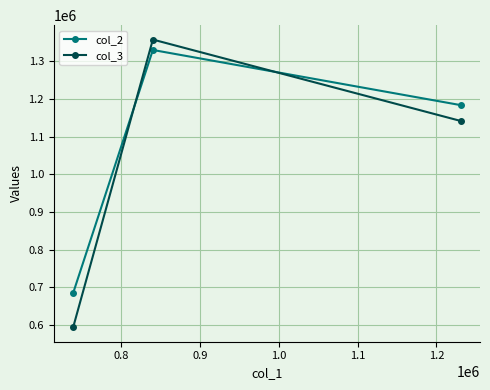

List the series in order of their overall mean, highest first.

col_2, col_3